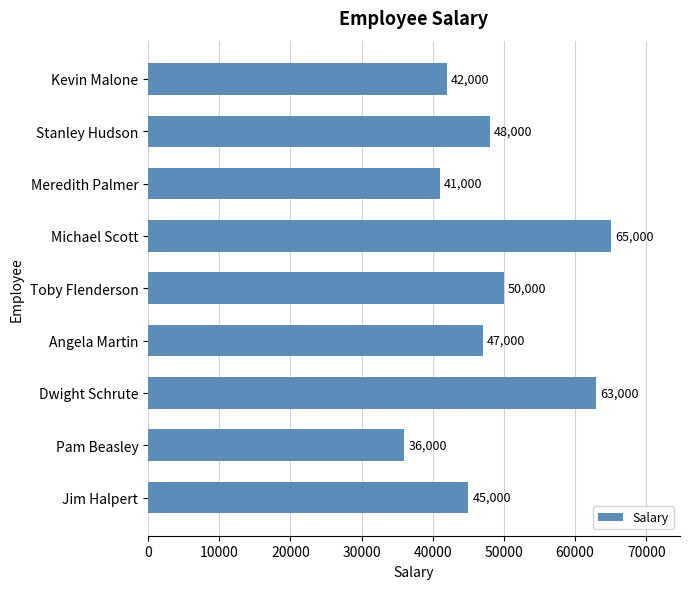

At which label is the value closest to 50500?

Toby Flenderson